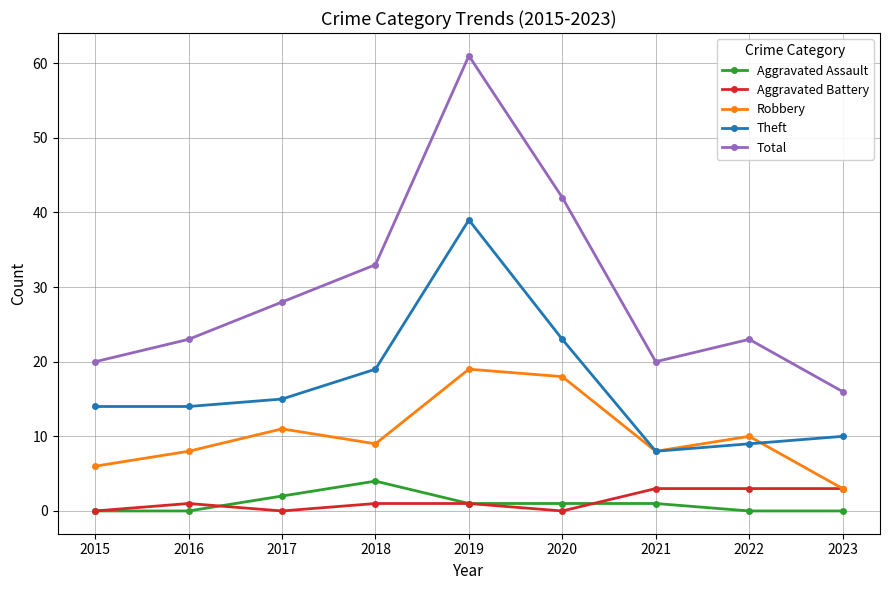

Is it true that Robbery equals 18 at 2020?

True